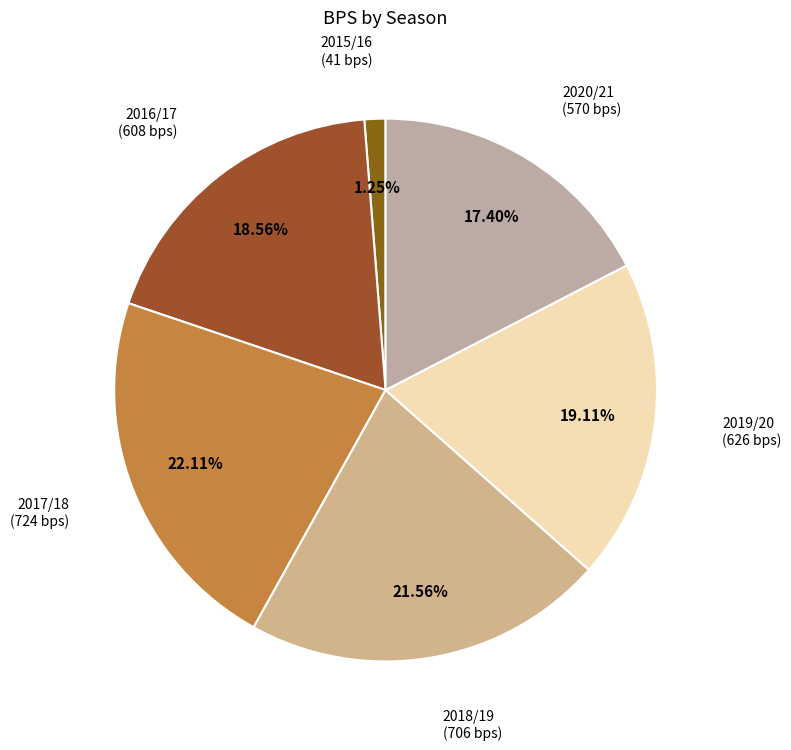

Is it true that 2015/16 is 1% of the pie?

True